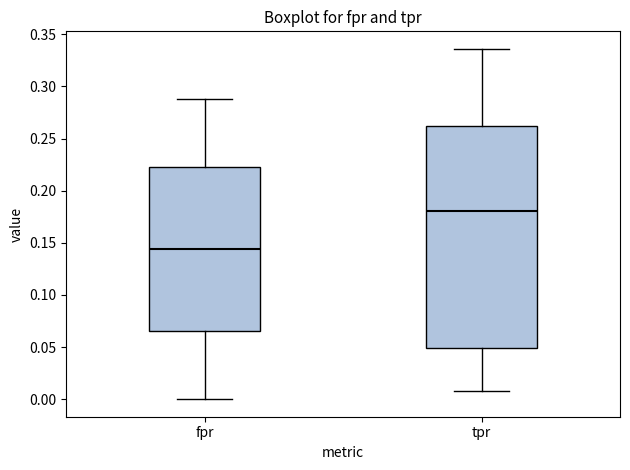

Which box is the tallest, from its lower edge to its upper edge?

tpr